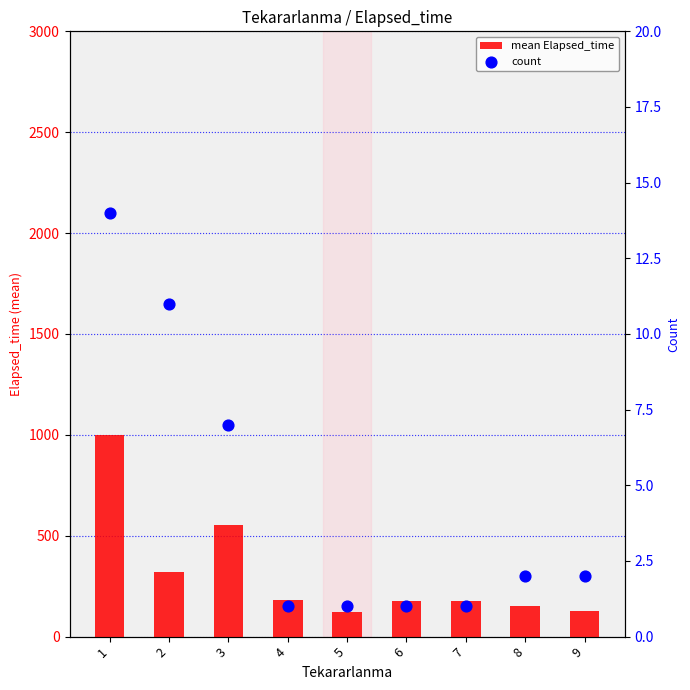

Is the value of count at 3 greater than the value of mean Elapsed_time at 3?

No